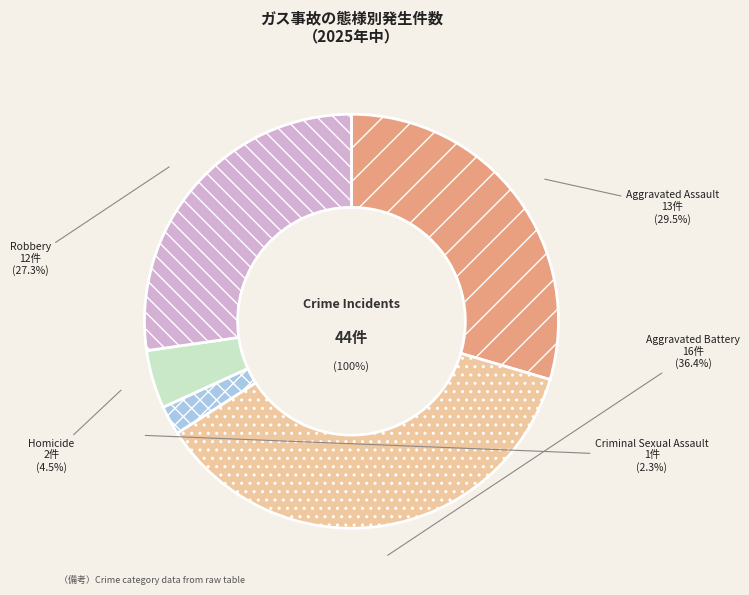

What is the largest slice in the pie chart?

Aggravated Battery